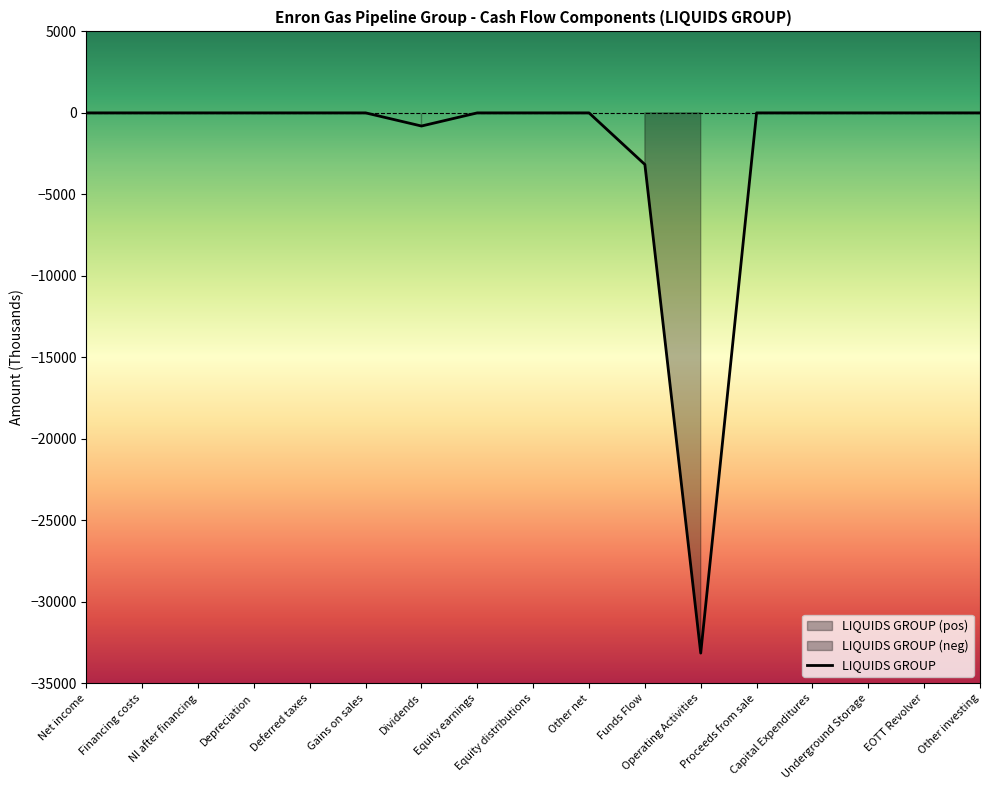

Where is the data nearest to the value -16575?

Funds Flow